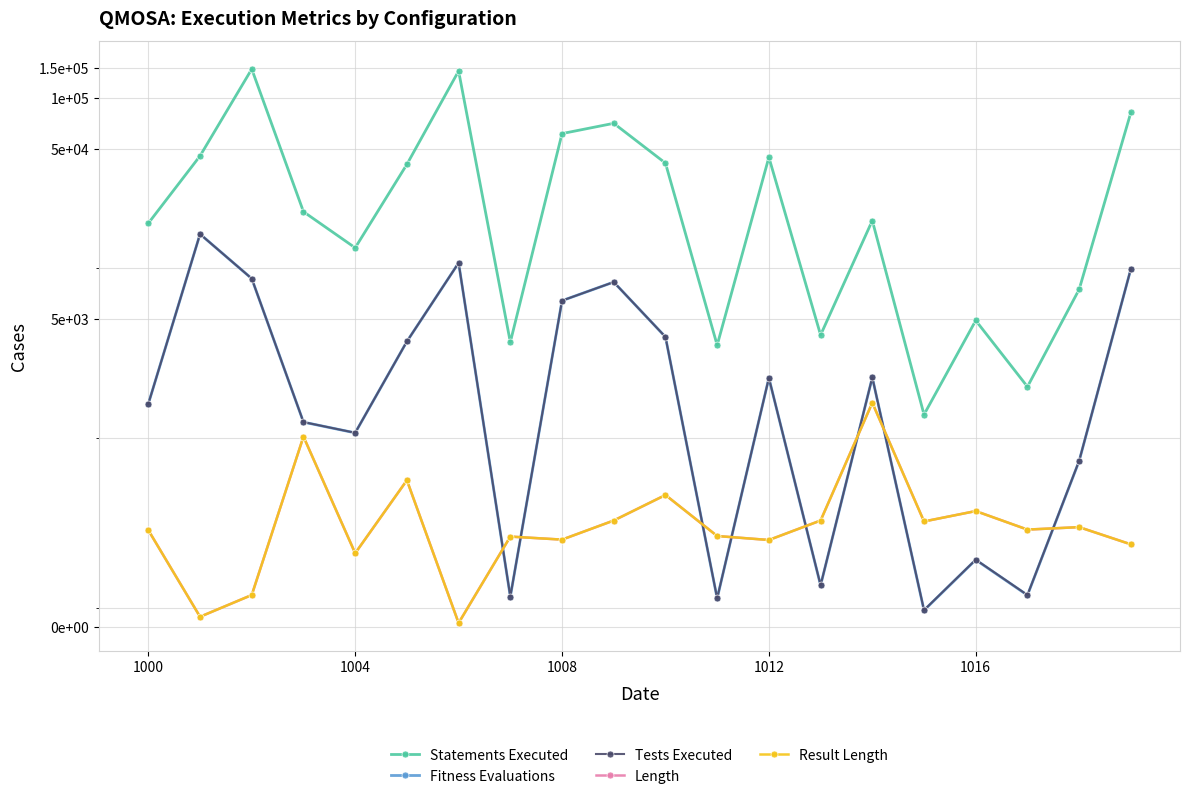

The value of Statements Executed at 1012 is 65675. True or false?

False